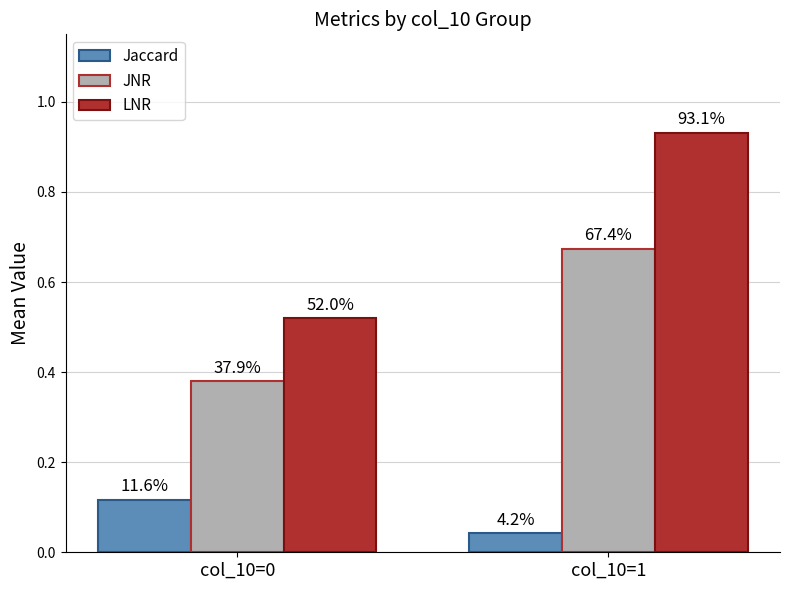

At which label does LNR reach its peak?

col_10=1